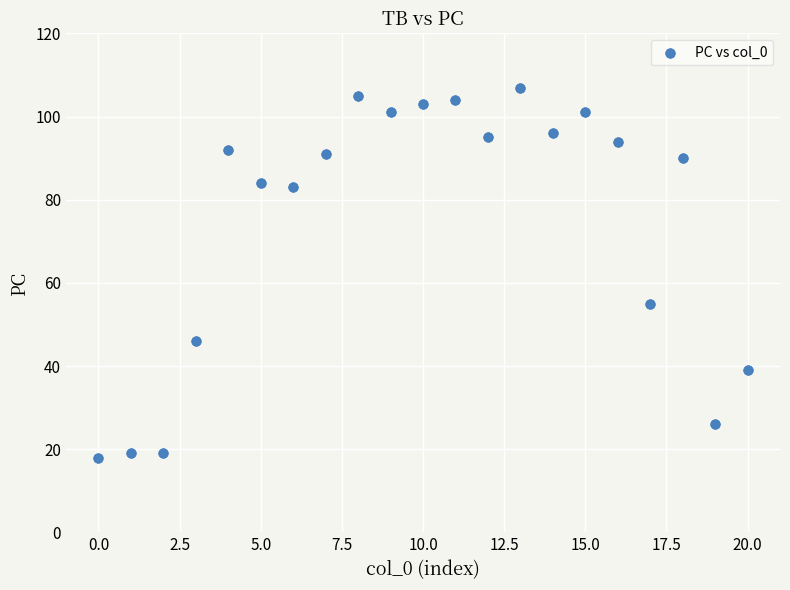

What is the range of Y values (max minus min)?

89